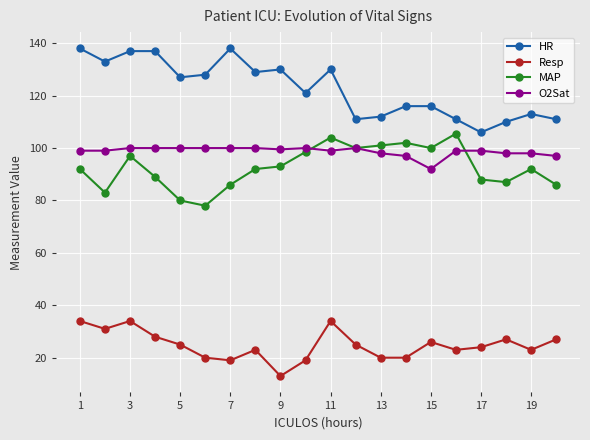

What is the greatest value displayed?

138.0